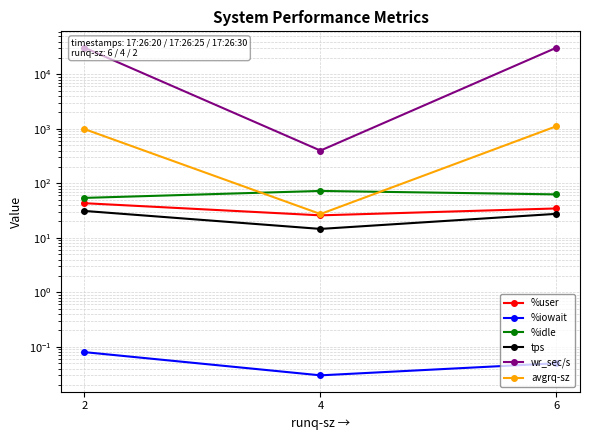

True or false: wr_sec/s has a value of 103.5 at 4.

False